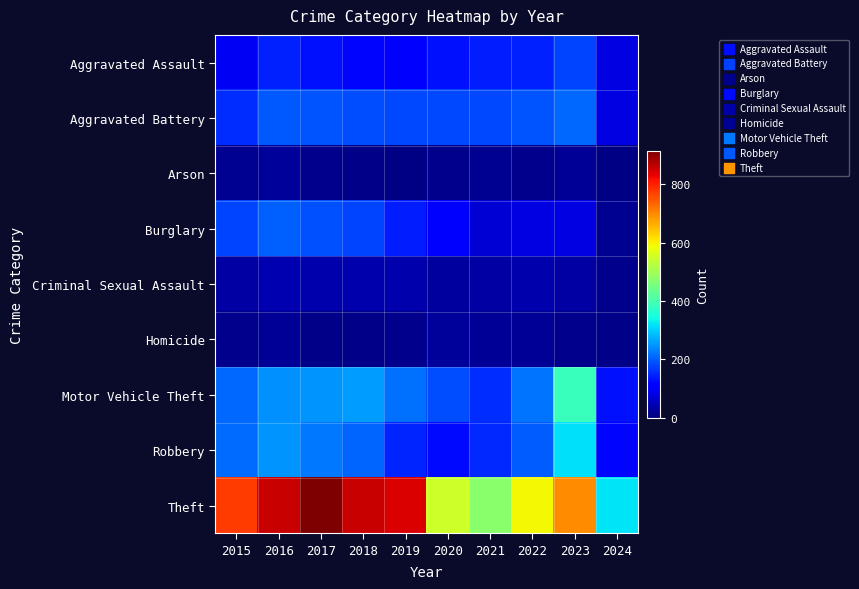

Between 2015 and 2022, which series saw the biggest shift?

Theft